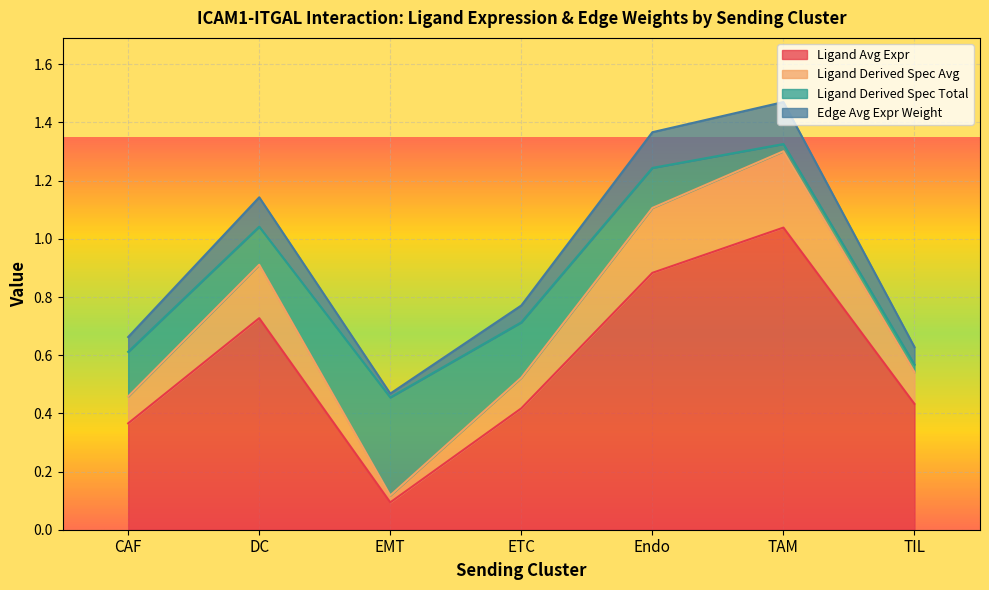

Is it true that Ligand Avg Expr equals 1.3 at Endo?

False